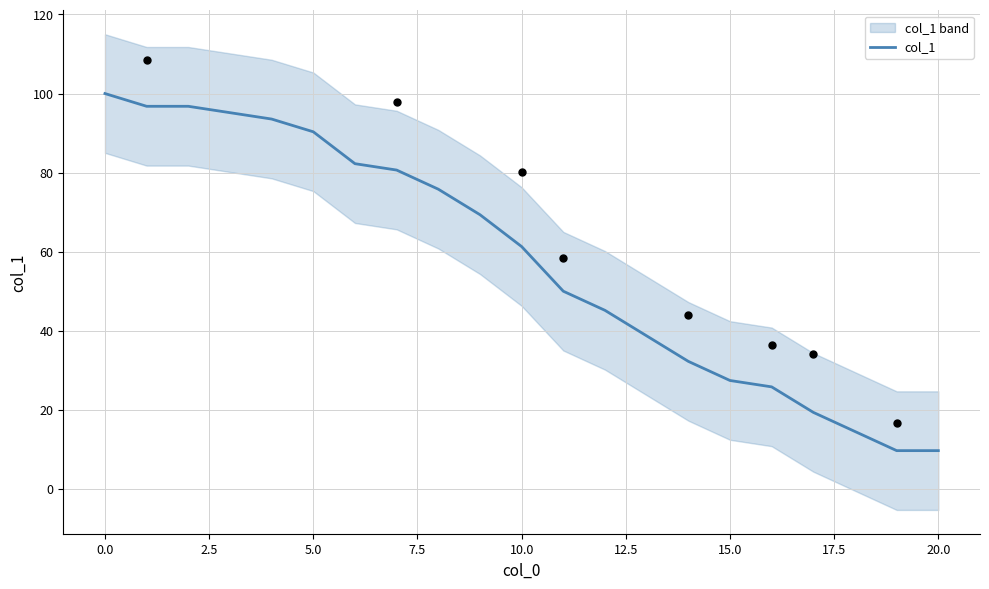

What is the minimum value for col_1?

9.7